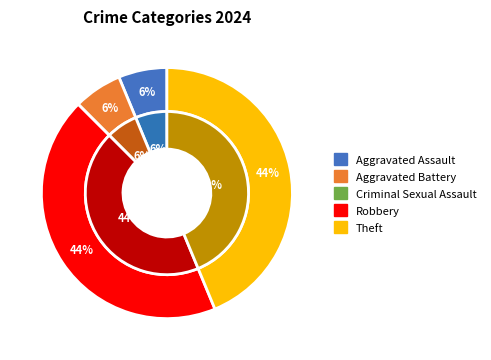

What is the smallest slice in the pie chart?

Criminal Sexual Assault